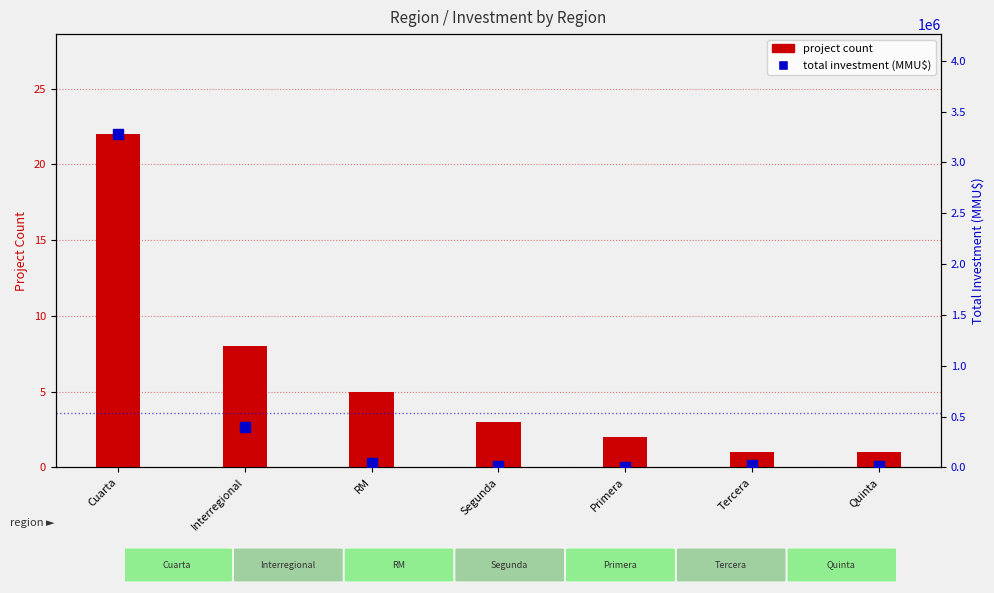

What is the total value across all series at Quinta?

11001